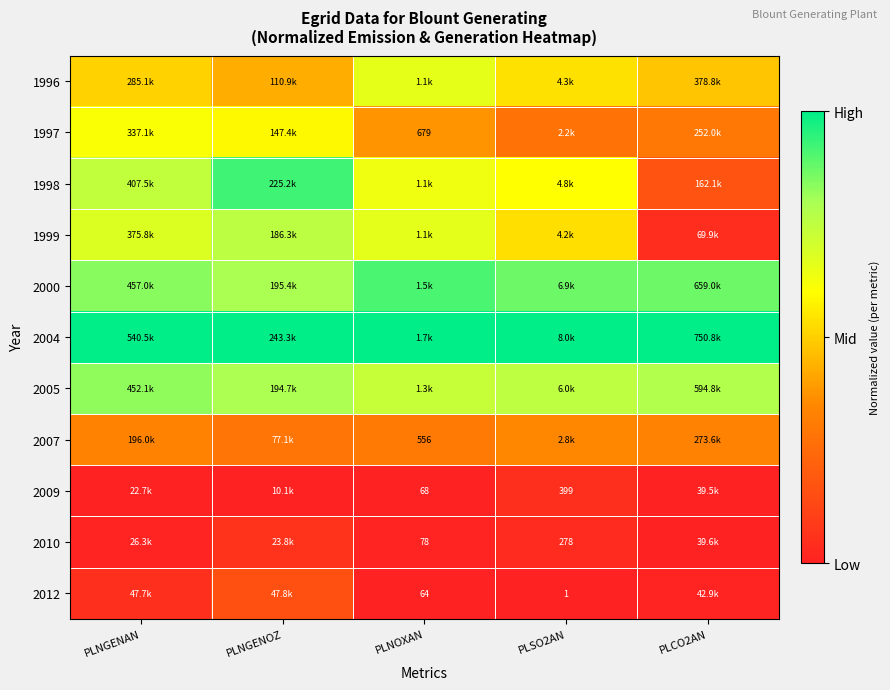

Rank the series at PLNOXAN from highest to lowest value.

2004, 2000, 2005, 1999, 1996, 1998, 1997, 2007, 2010, 2009, 2012